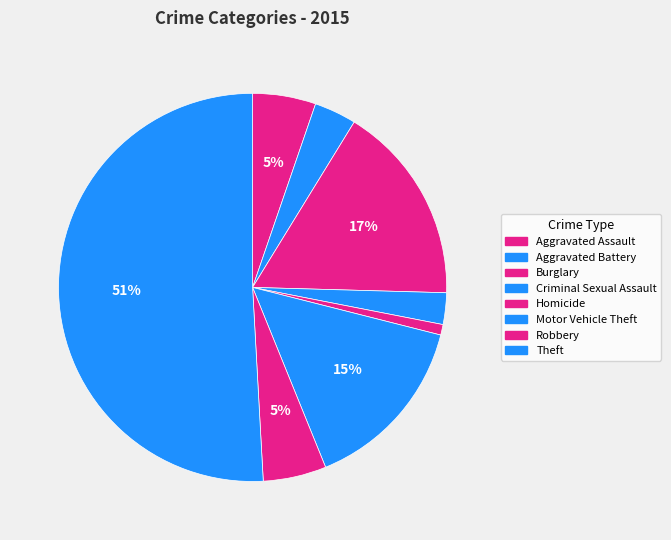

Is there a majority slice in this chart?

Yes